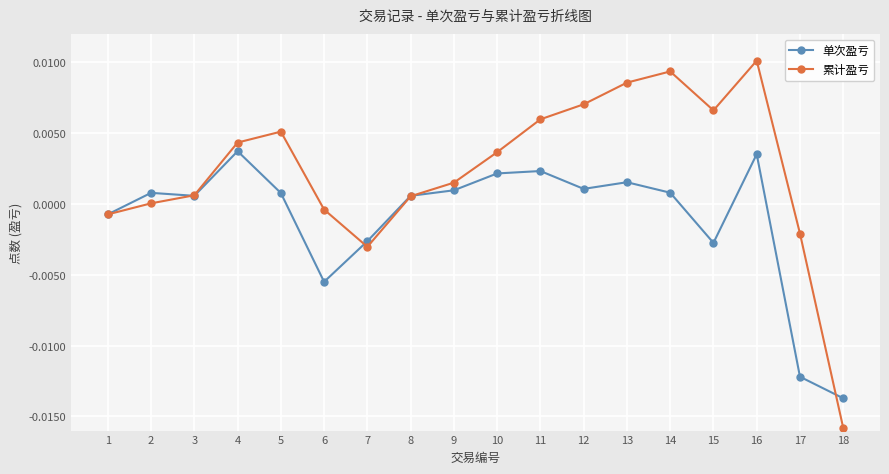

Which series has the largest range (max minus min)?

累计盈亏